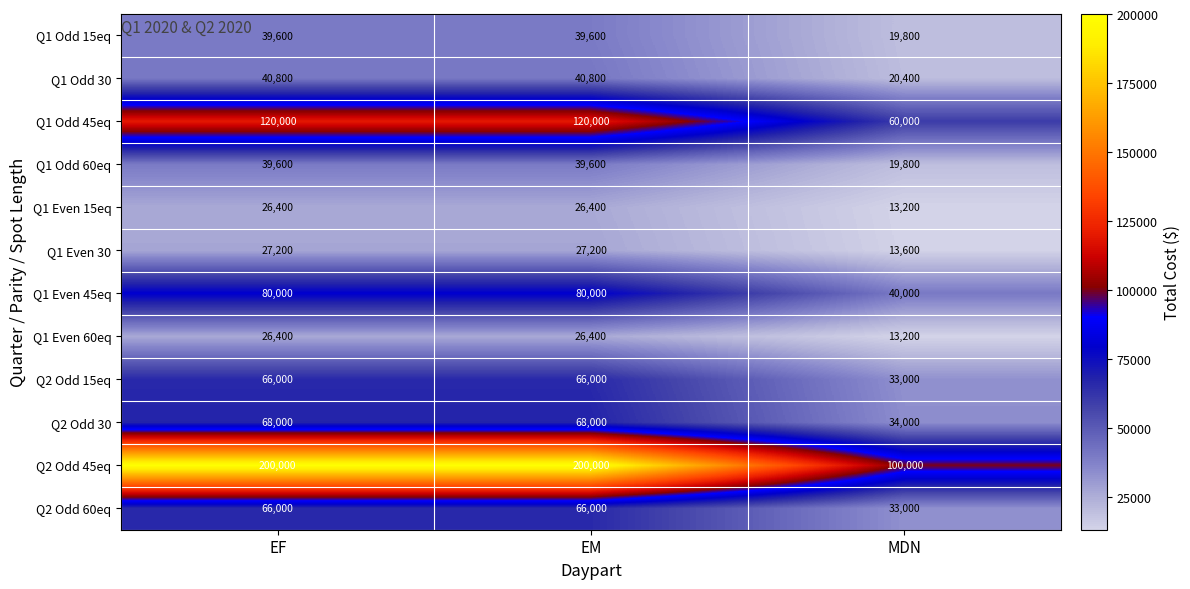

What is the minimum value for Q2 Odd 60eq?

33000